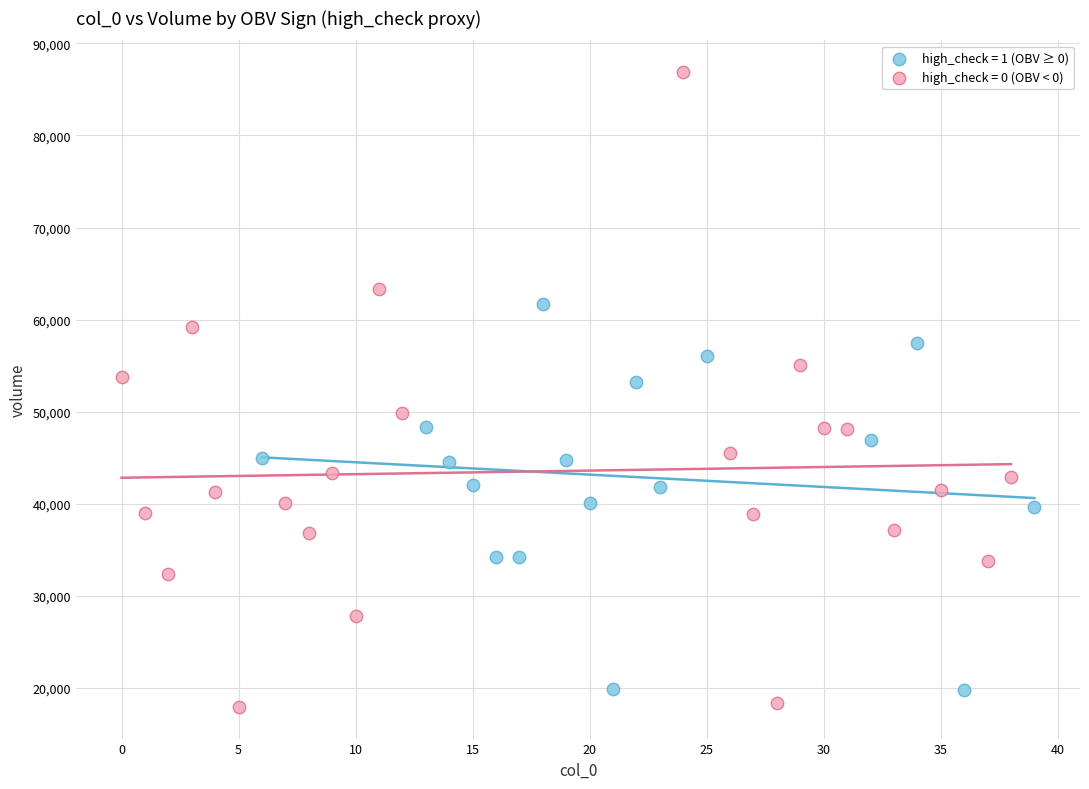

Which series has the largest Y range (max minus min)?

high_check = 0 (OBV < 0)